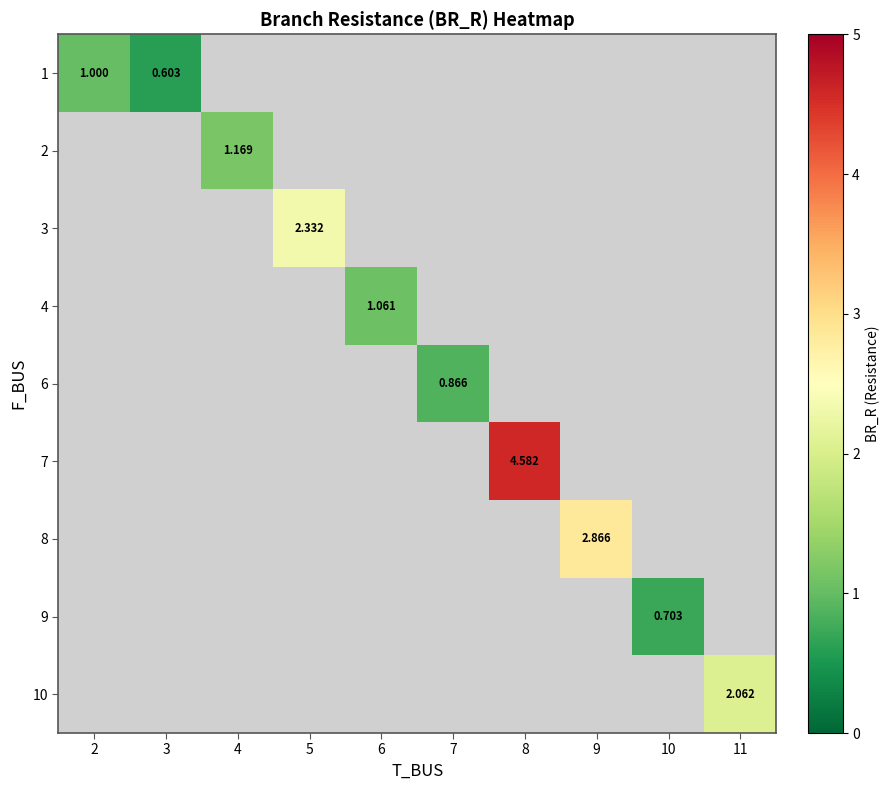

How many categories are shown in the chart?

10